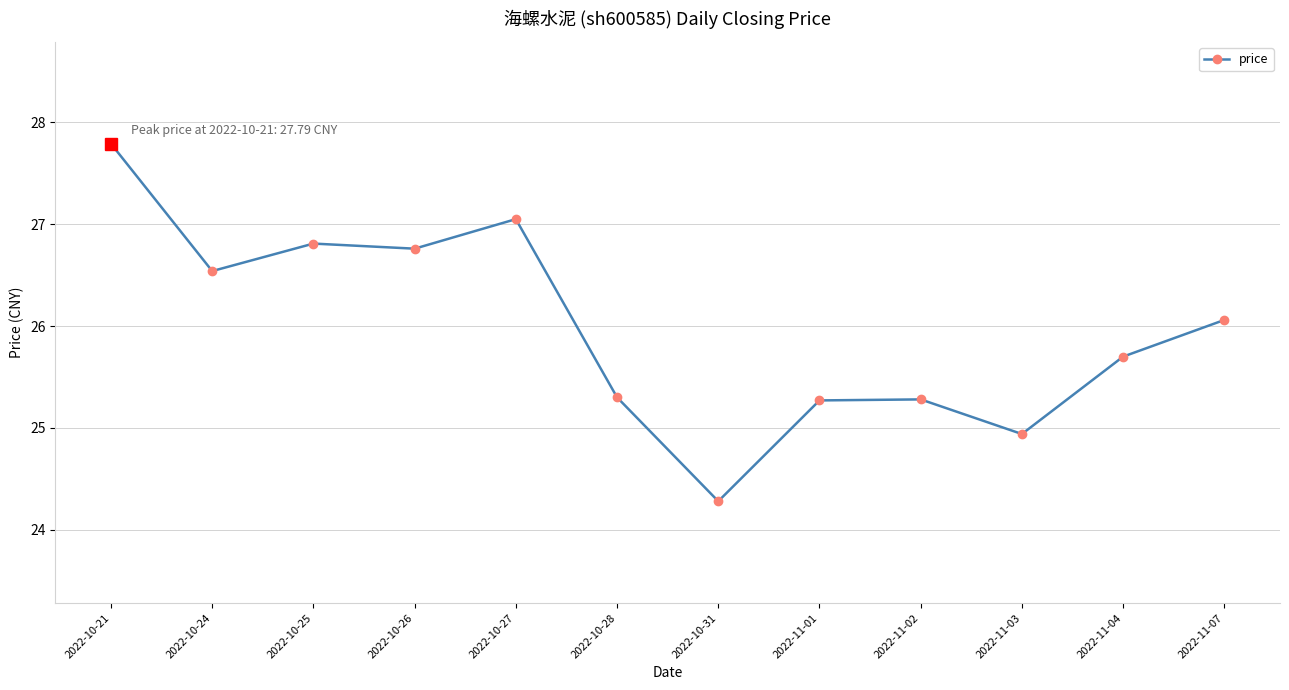

Between 2022-10-27 and 2022-11-03, which is larger?

2022-10-27